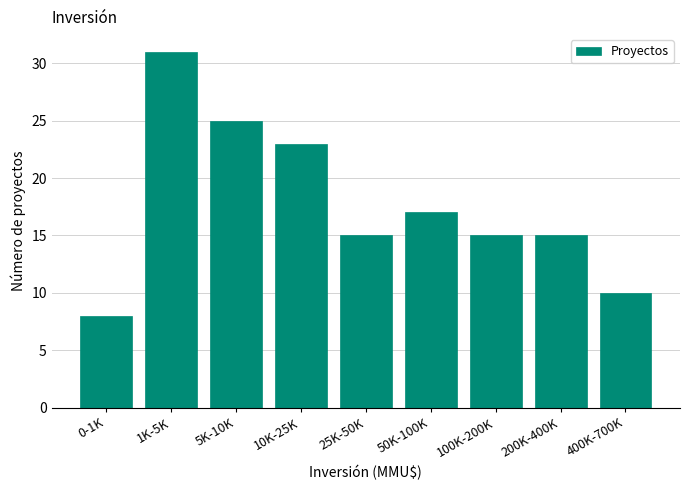

Reading right to left, what are all the values shown in this chart?

10	15	15	17	15	23	25	31	8